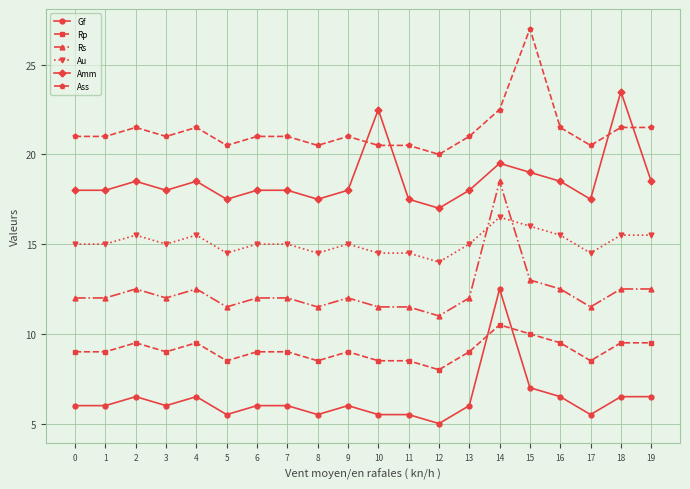

True or false: Gf has a value of 5.5 at 11.

True